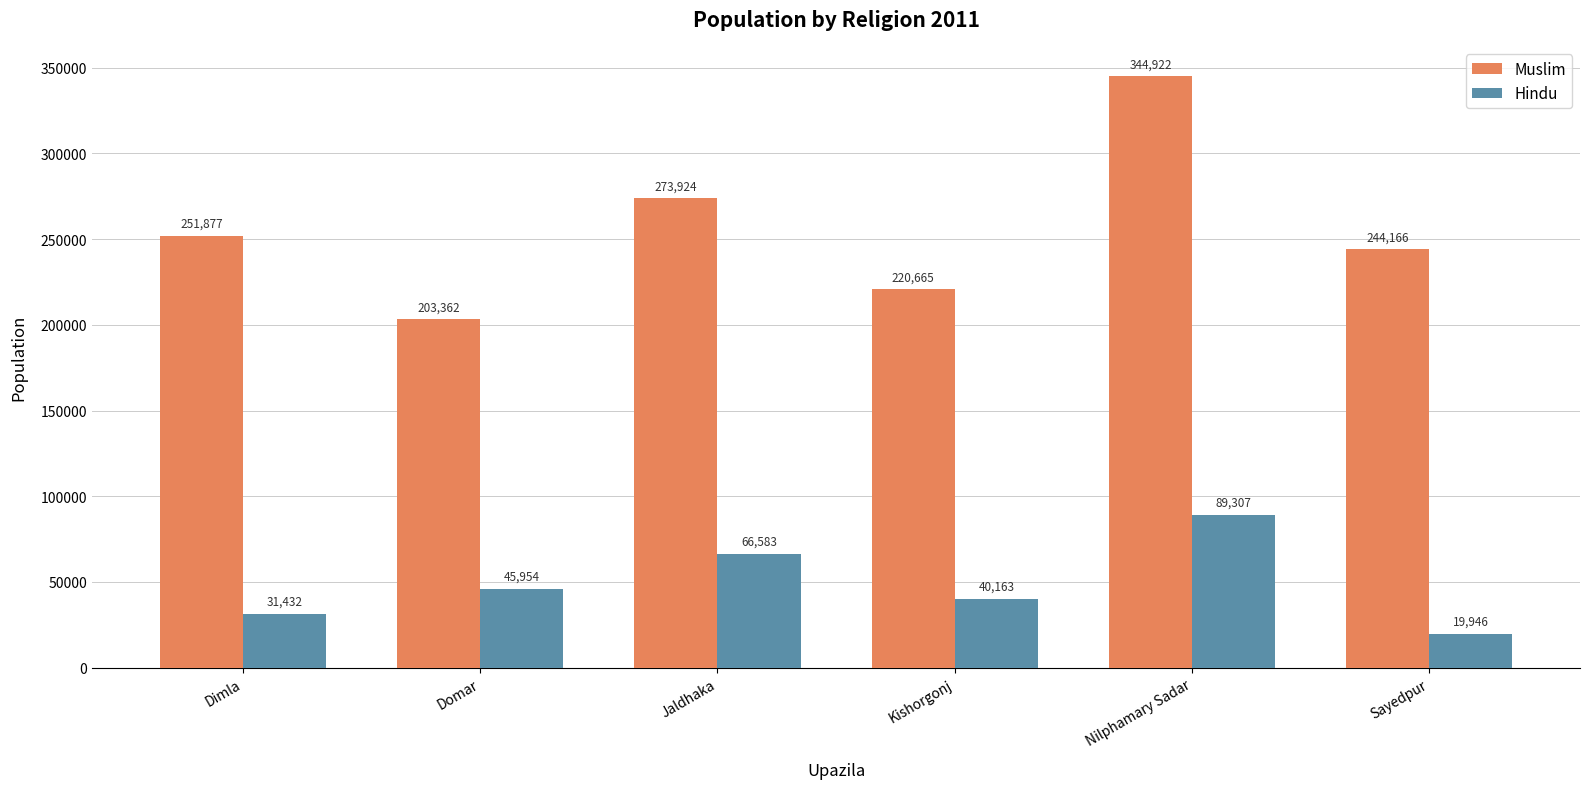

What is the label of the 3rd bar from the left?

Jaldhaka